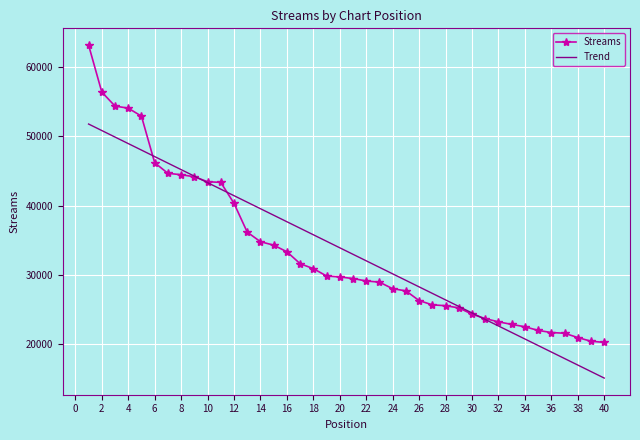

What is the highest value of the Trend series?

51787.7